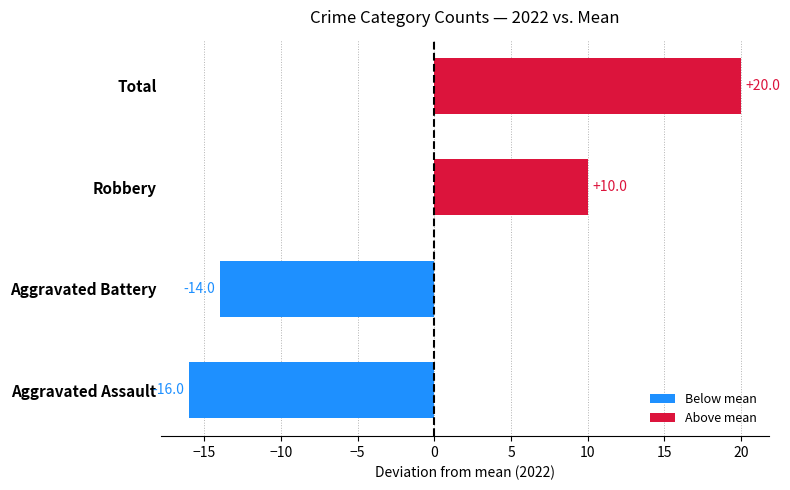

Reading bottom to top, extract all data points from this chart.

-16	-14	10	20